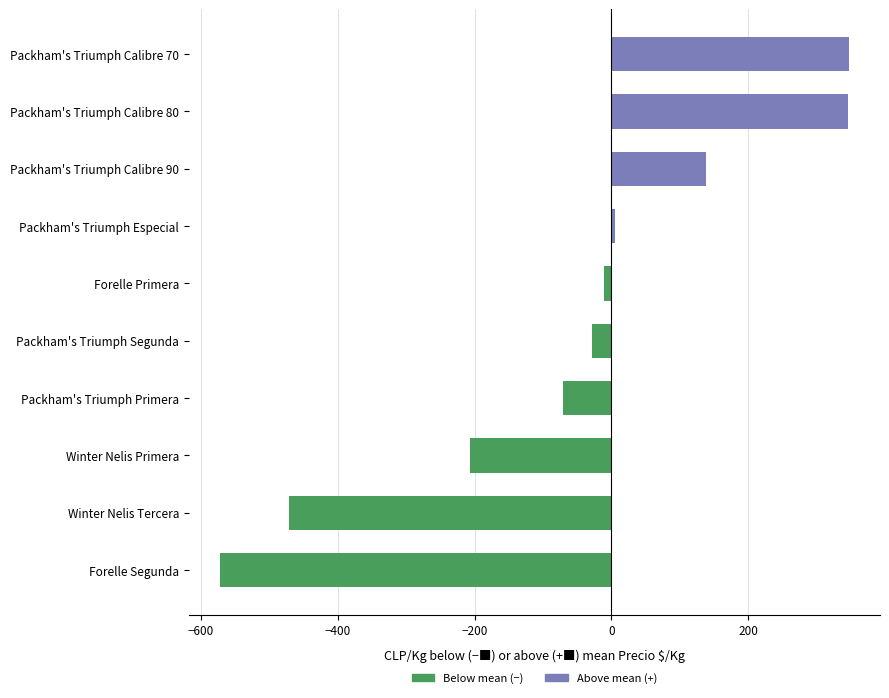

Is it true that the value at Packham's Triumph Calibre 90 is 139?

True